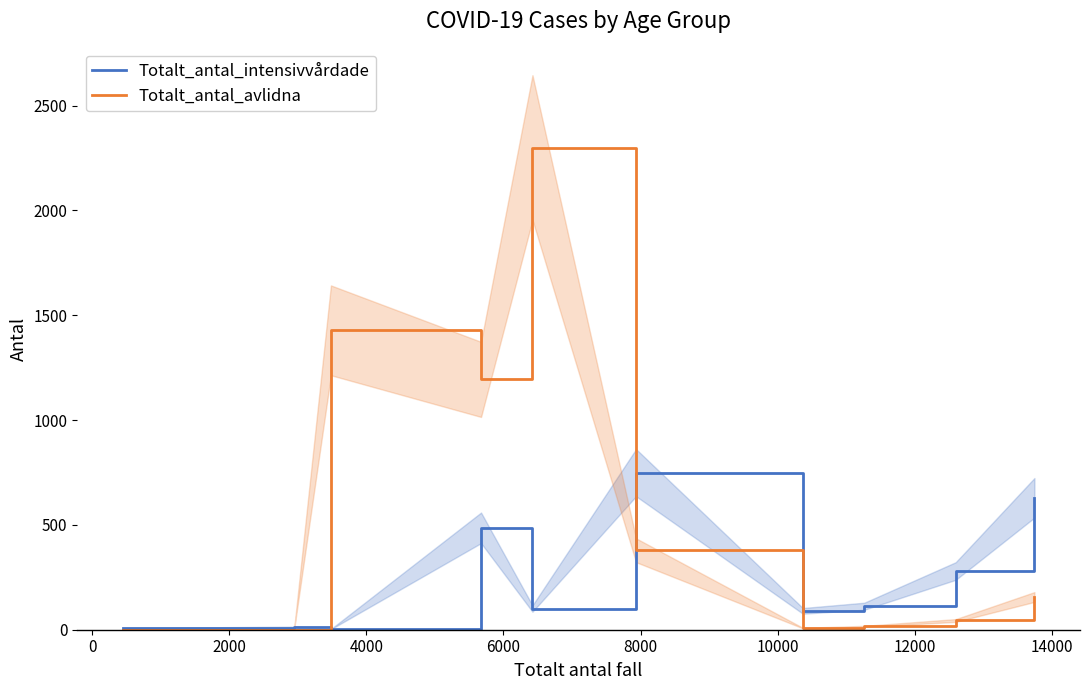

What is the highest value of the Totalt_antal_intensivvårdade series?

749